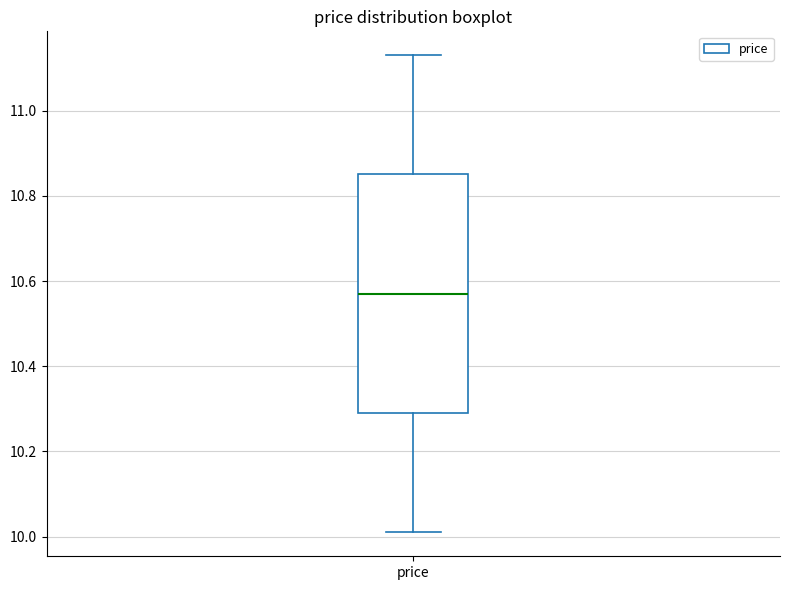

Read this box plot against the y-axis: the position of the median line, the range covered by the box, and the ends of both whiskers. The values are not printed on the chart, so give them approximately, as read against the axis.

median 10.58, box 10.30 to 10.86, whiskers 10.02 to 11.14